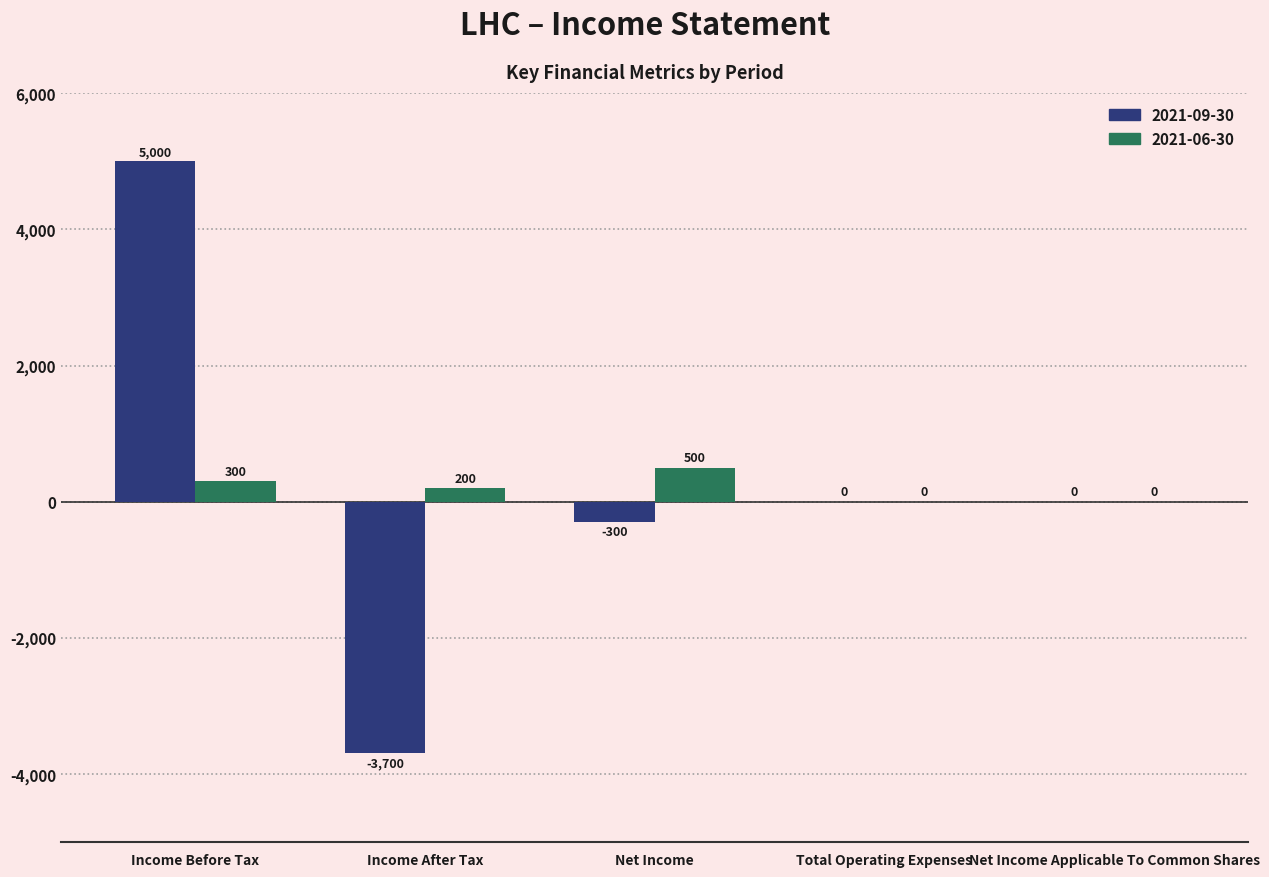

At which category is the sum across all series the highest?

Income Before Tax